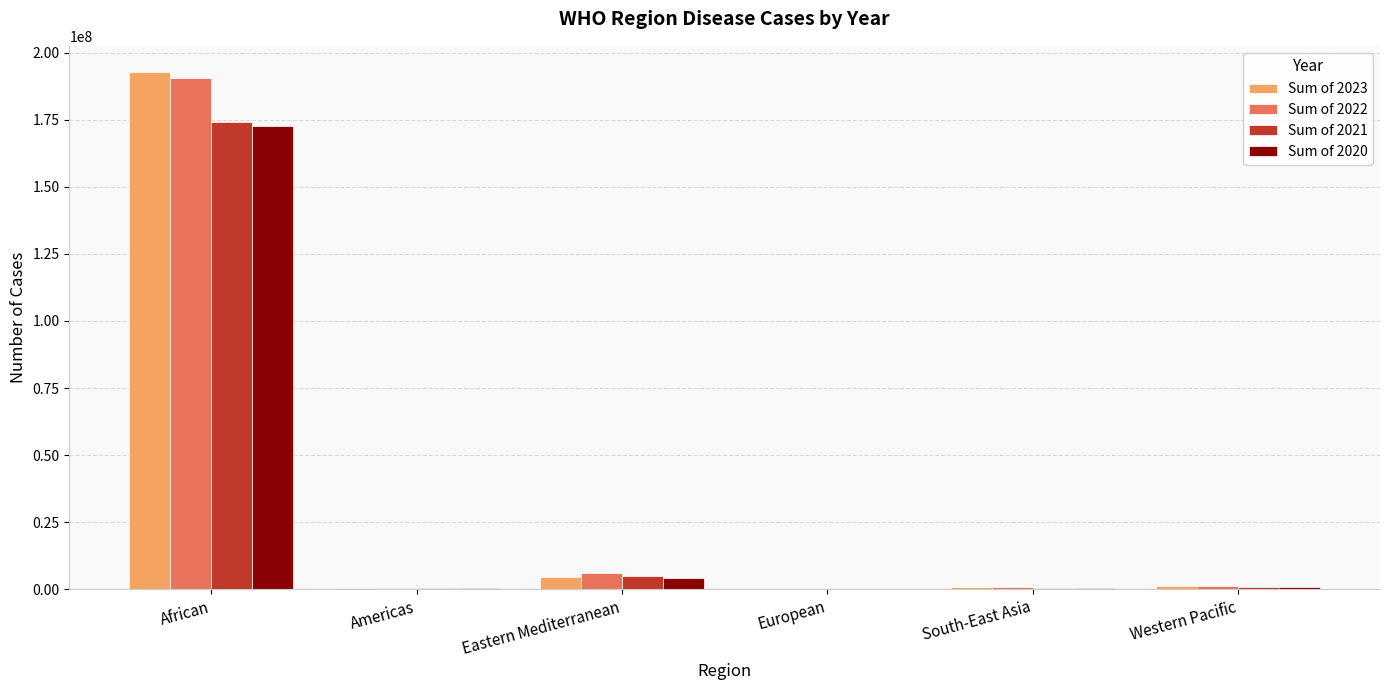

What value does the Sum of 2021 series have at Western Pacific?

902732